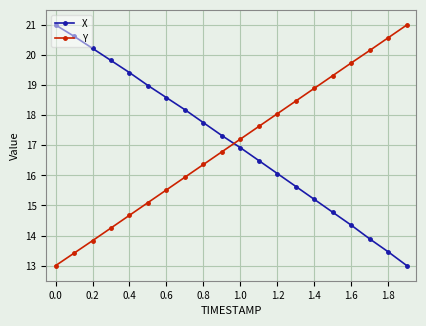

What is the average value of the Y series?

17.0